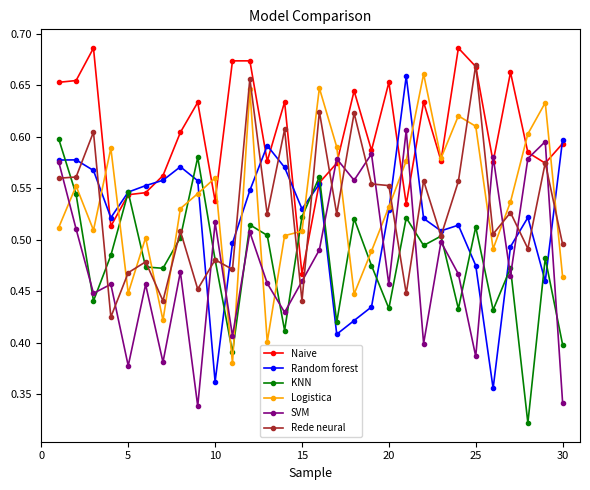

Count the number of categories in the chart.

30